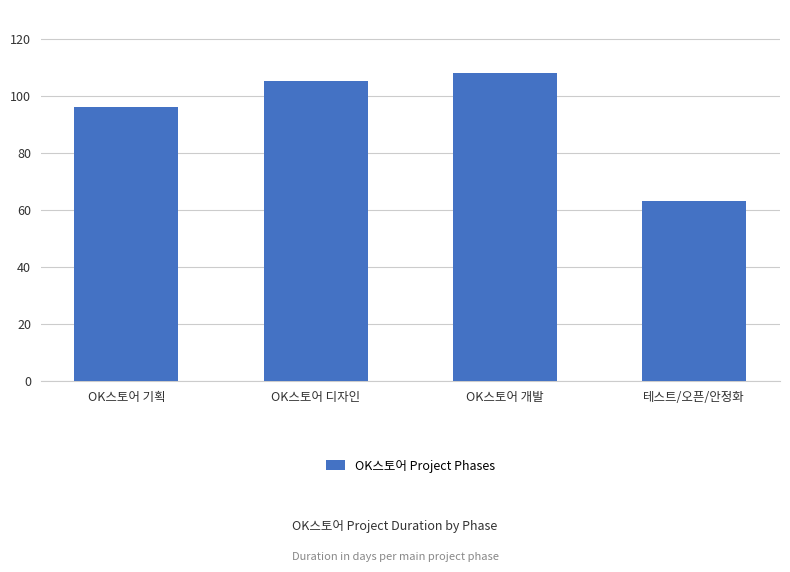

What is the change in value from OK스토어 기획 to 테스트/오픈/안정화?

-33